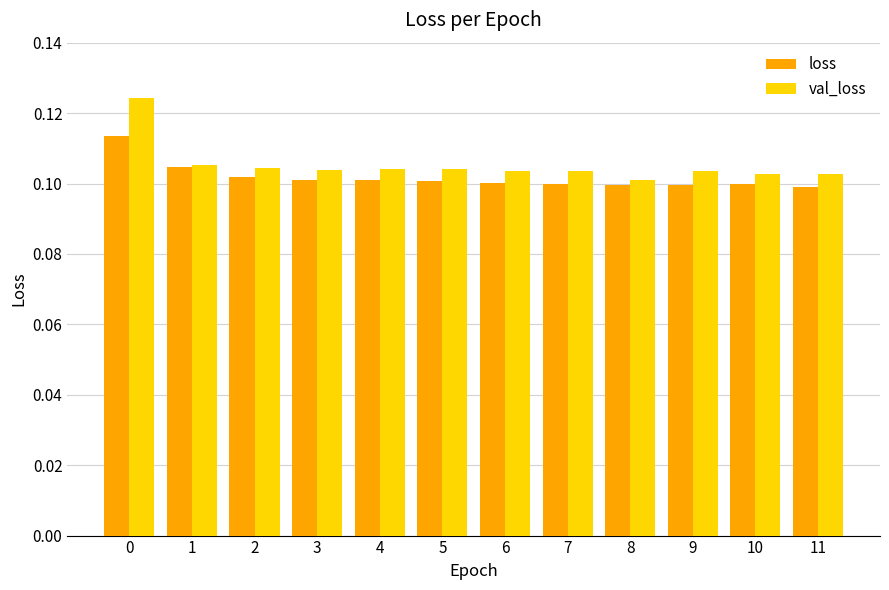

Which series has the widest spread of values?

val_loss